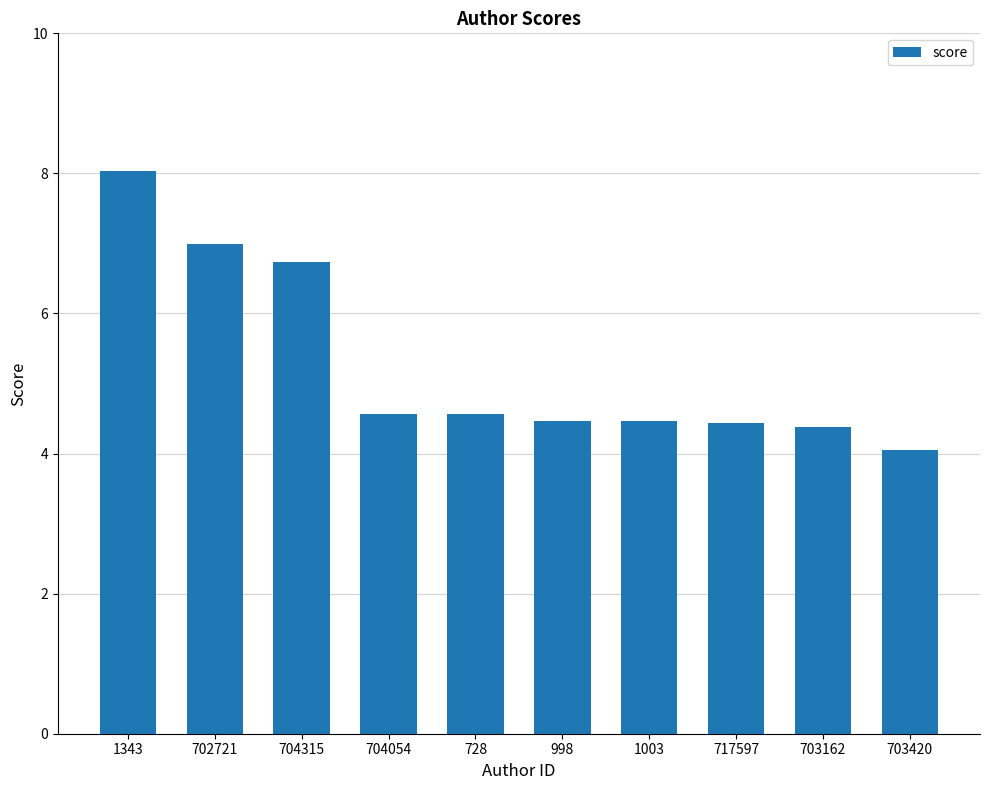

What is the approximate value at 703420?

4.1